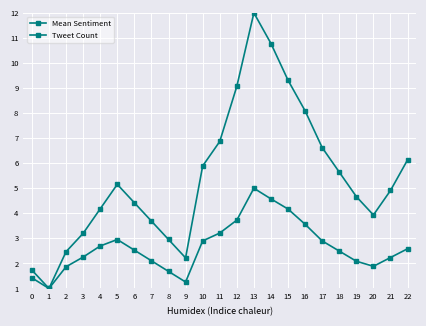

Reading right to left, what are all the values shown in this chart?

Mean Sentiment: 2.6	2.2	1.9	2.1	2.5	2.9	3.6	4.2	4.6	5.0	3.7	3.2	2.9	1.3	1.7	2.1	2.5	3.0	2.7	2.3	1.9	1.0	1.4
Tweet Count: 6.1	4.9	3.9	4.7	5.6	6.6	8.1	9.3	10.8	12.0	9.1	6.9	5.9	2.2	3.0	3.7	4.4	5.2	4.2	3.2	2.5	1.0	1.7